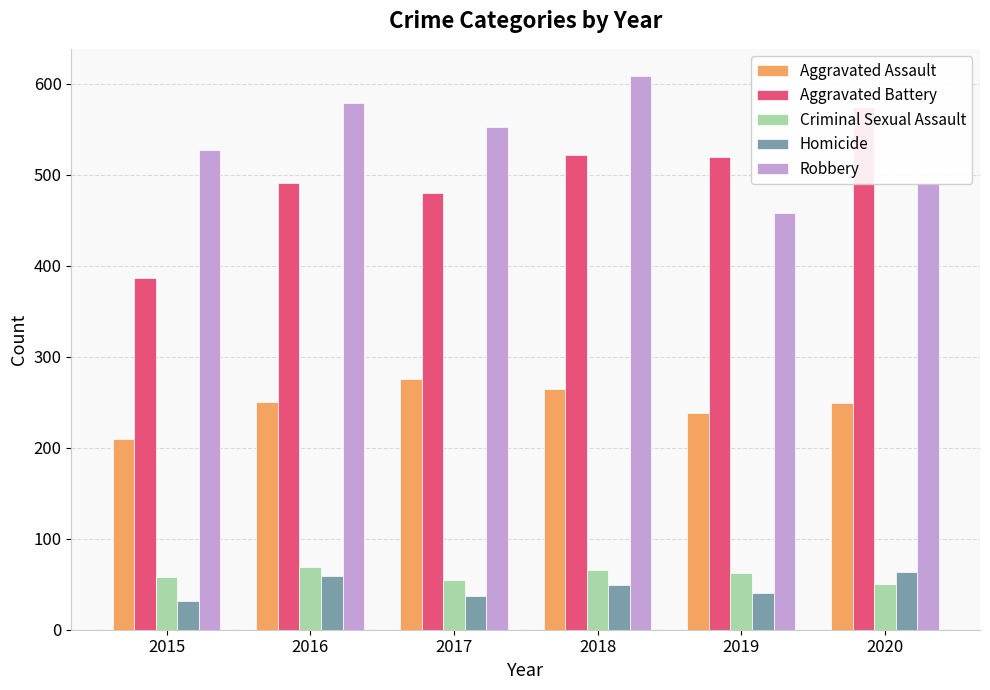

What is the value of the Homicide bar at the 6th from the left?

63